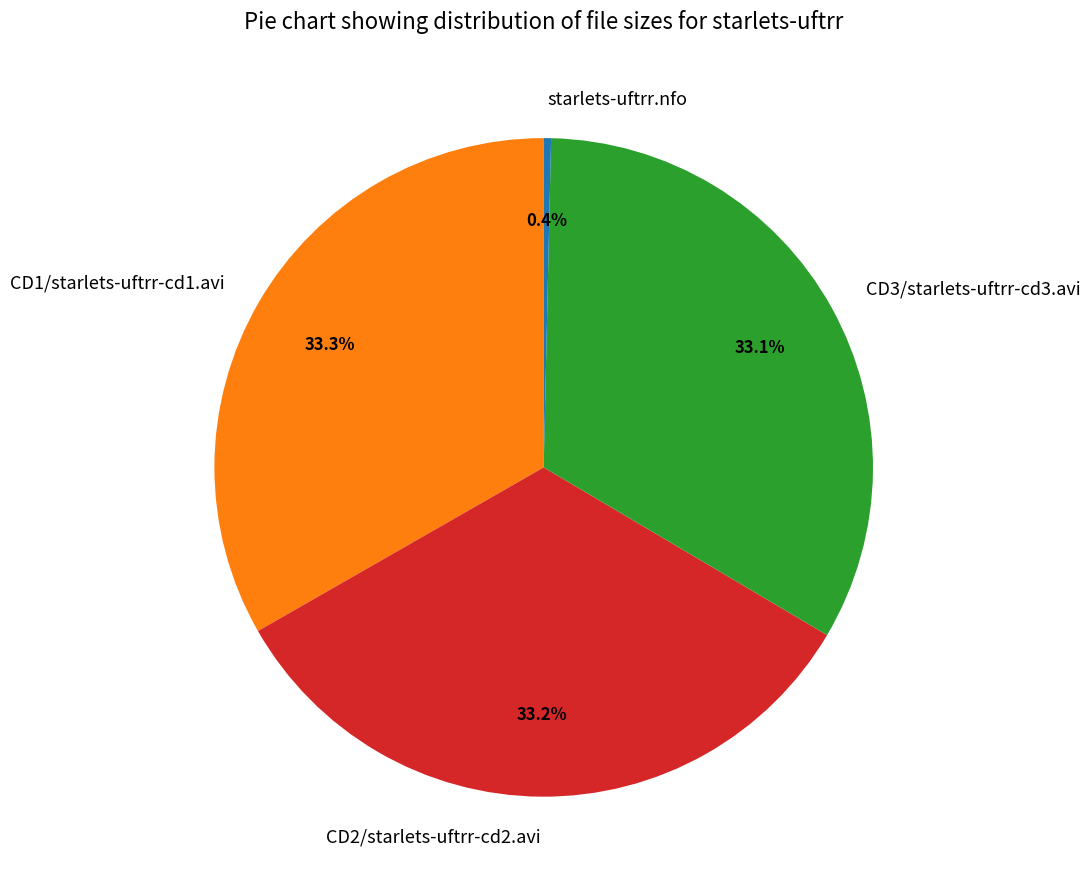

Is CD2/starlets-uftrr-cd2.avi the majority of the pie?

No